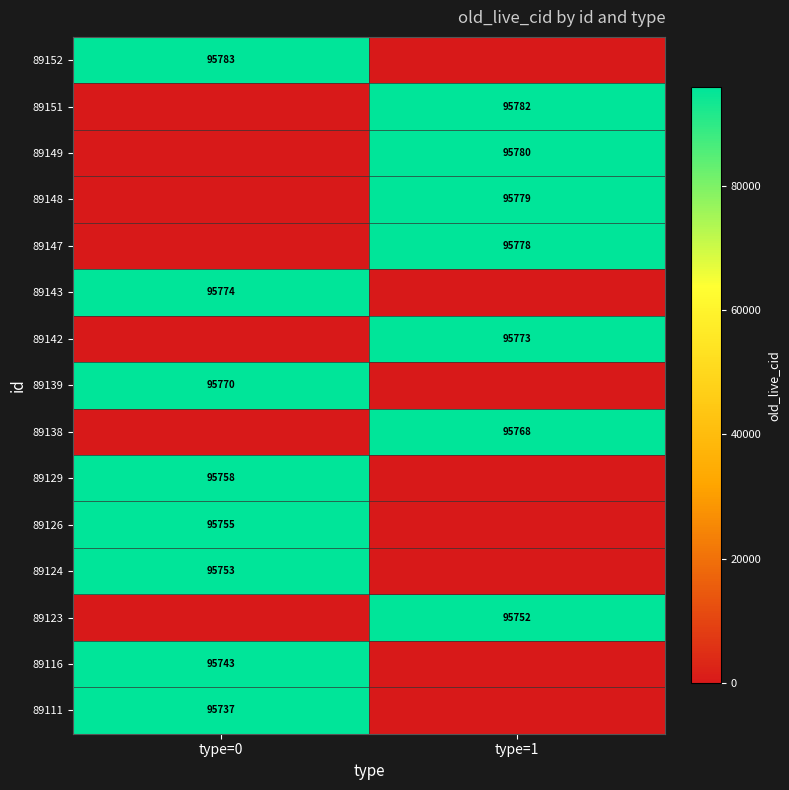

True or false: 89139 has a value of 40916 at type=0.

False